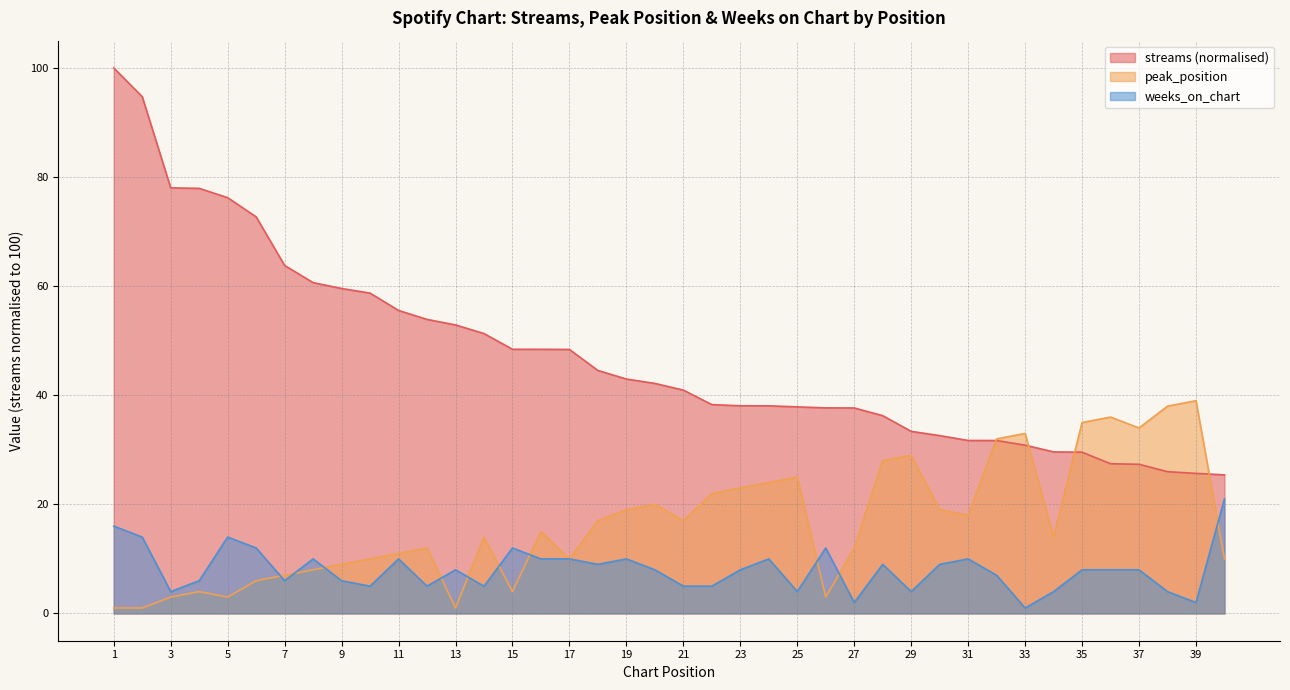

Which category has the lowest value in the peak_position series?

1